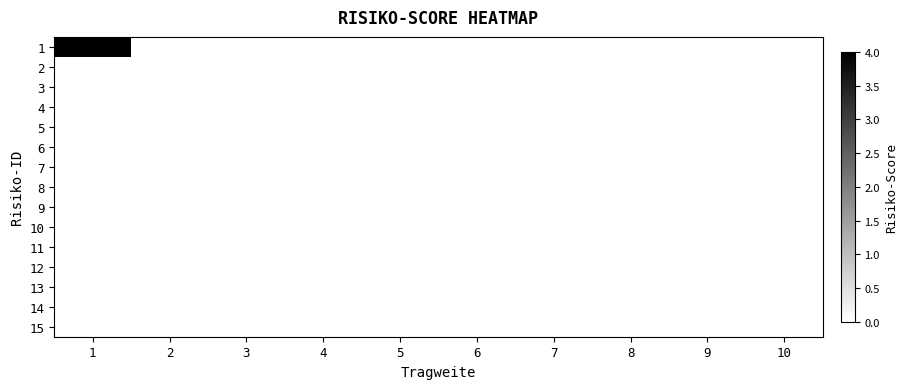

Reading right to left, what are all the values shown in this chart?

1: 10=0	9=0	8=0	7=0	6=0	5=0	4=0	3=0	2=0	1=4
2: 10=0	9=0	8=0	7=0	6=0	5=0	4=0	3=0	2=0	1=0
3: 10=0	9=0	8=0	7=0	6=0	5=0	4=0	3=0	2=0	1=0
4: 10=0	9=0	8=0	7=0	6=0	5=0	4=0	3=0	2=0	1=0
5: 10=0	9=0	8=0	7=0	6=0	5=0	4=0	3=0	2=0	1=0
6: 10=0	9=0	8=0	7=0	6=0	5=0	4=0	3=0	2=0	1=0
7: 10=0	9=0	8=0	7=0	6=0	5=0	4=0	3=0	2=0	1=0
8: 10=0	9=0	8=0	7=0	6=0	5=0	4=0	3=0	2=0	1=0
9: 10=0	9=0	8=0	7=0	6=0	5=0	4=0	3=0	2=0	1=0
10: 10=0	9=0	8=0	7=0	6=0	5=0	4=0	3=0	2=0	1=0
11: 10=0	9=0	8=0	7=0	6=0	5=0	4=0	3=0	2=0	1=0
12: 10=0	9=0	8=0	7=0	6=0	5=0	4=0	3=0	2=0	1=0
13: 10=0	9=0	8=0	7=0	6=0	5=0	4=0	3=0	2=0	1=0
14: 10=0	9=0	8=0	7=0	6=0	5=0	4=0	3=0	2=0	1=0
15: 10=0	9=0	8=0	7=0	6=0	5=0	4=0	3=0	2=0	1=0